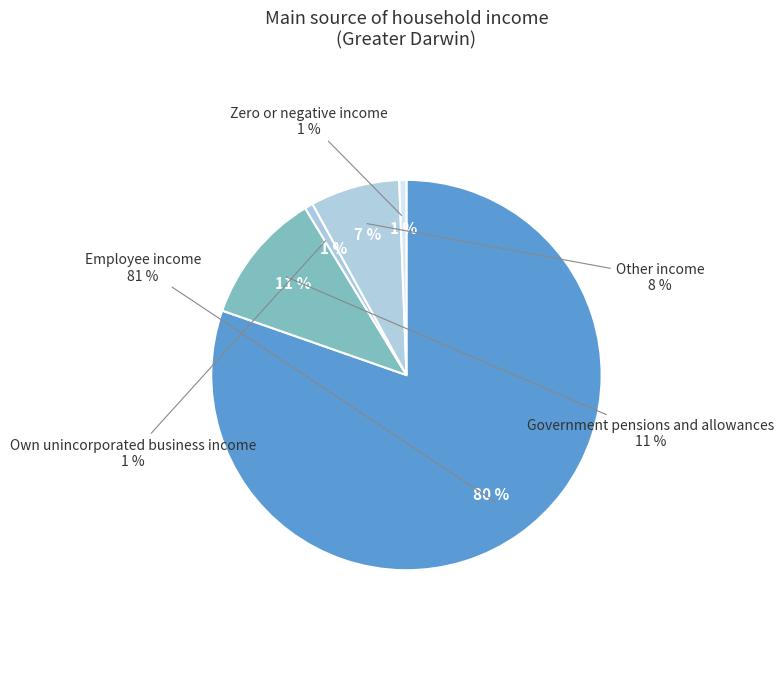

How many slices are in this pie chart?

5